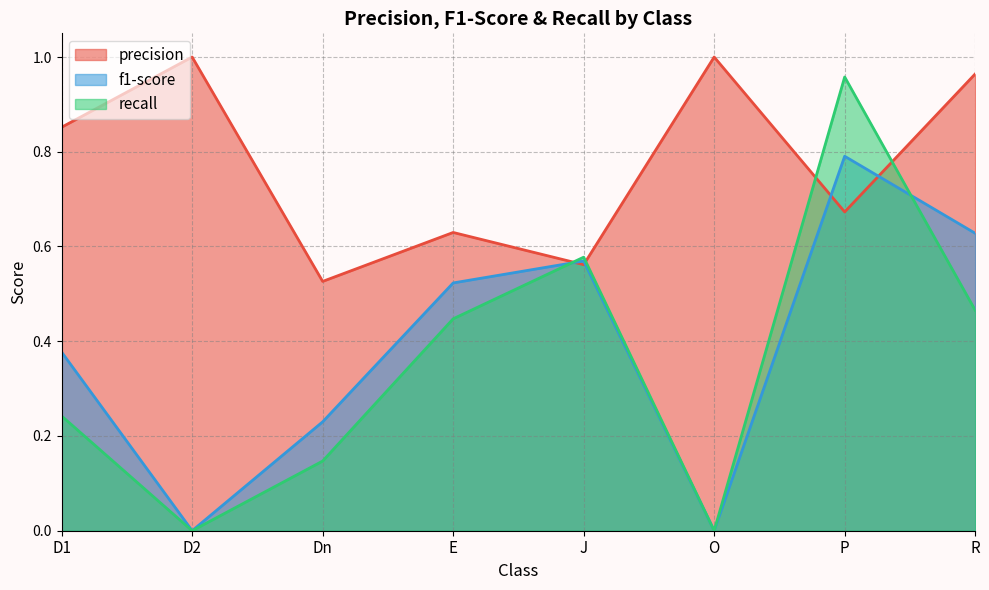

What is the difference between the precision values at D1 and R?

0.1